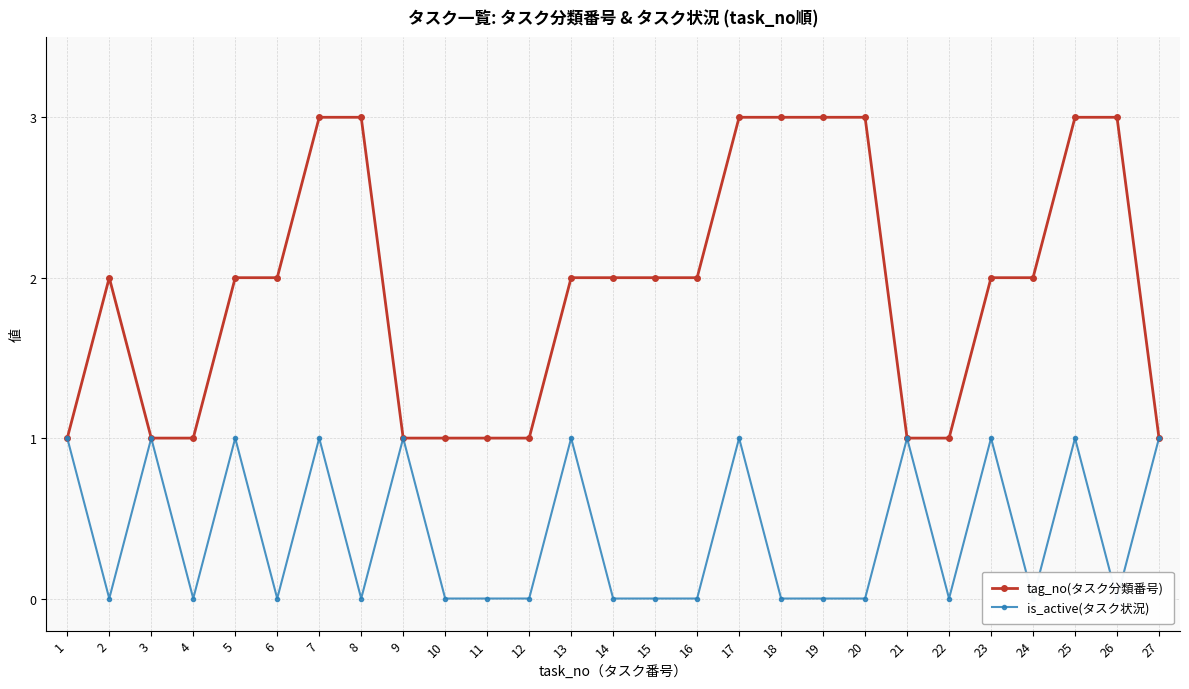

True or false: tag_no(タスク分類番号) has a value of 1 at 11.

True